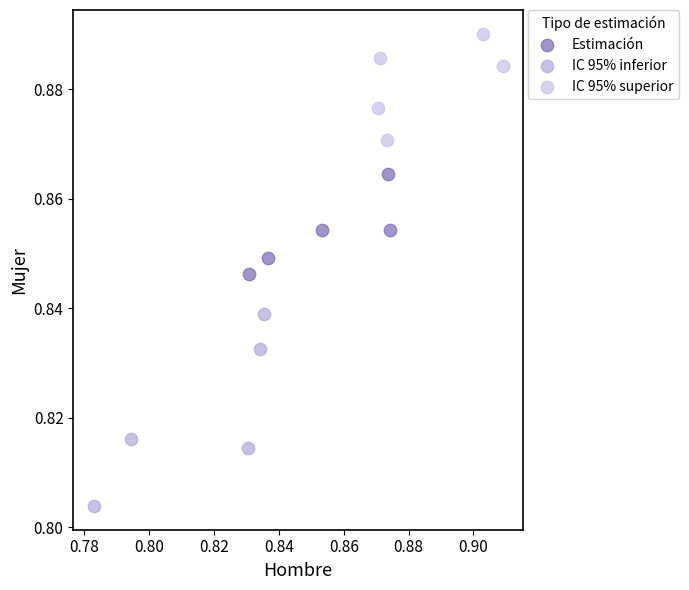

Which series reaches the maximum Y coordinate?

IC 95% superior